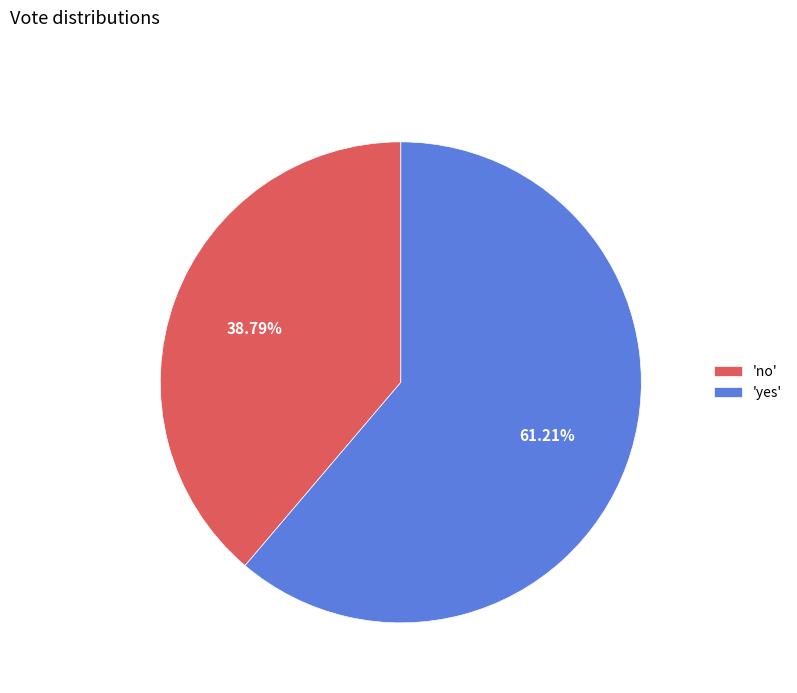

What is the smallest slice in the pie chart?

'no'